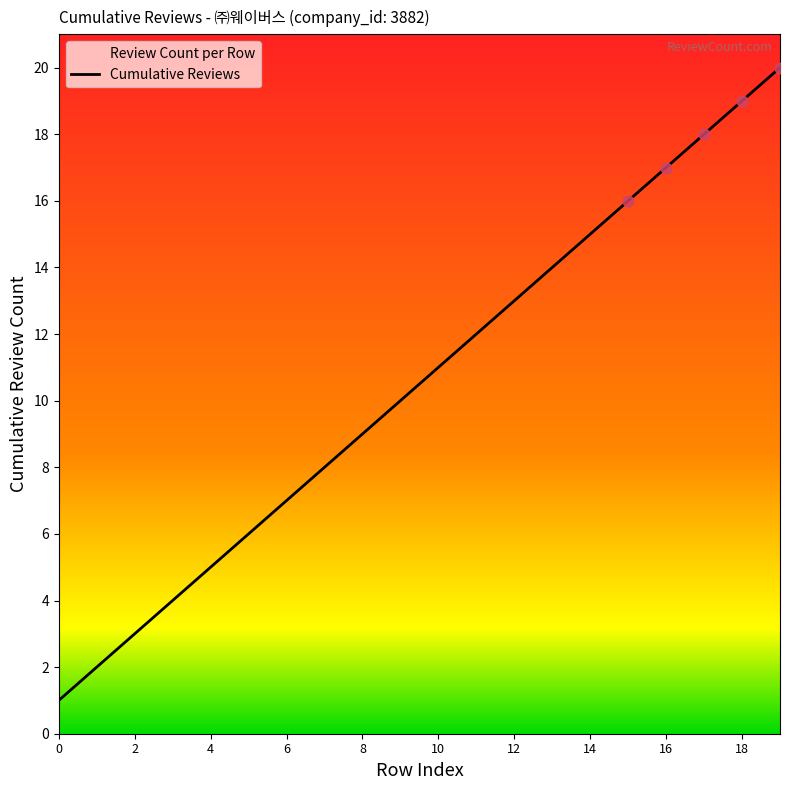

Between 18 and 15, which is larger?

18